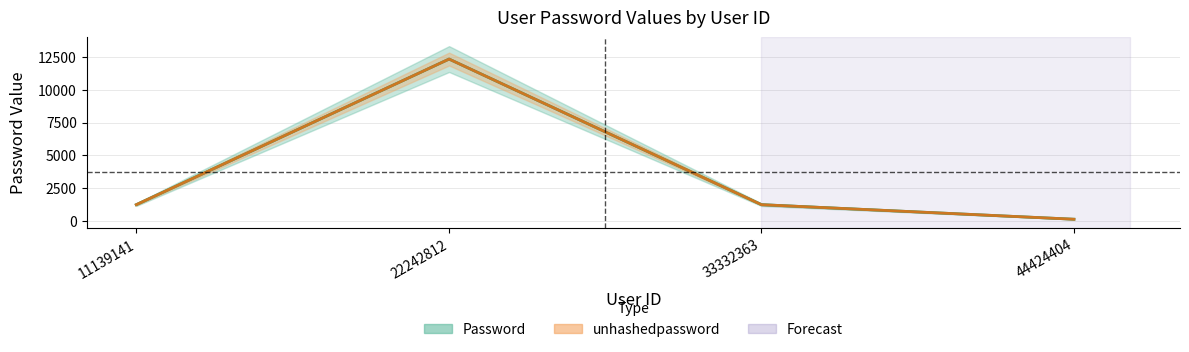

At which category does unhashedpassword reach its first local peak?

22242812